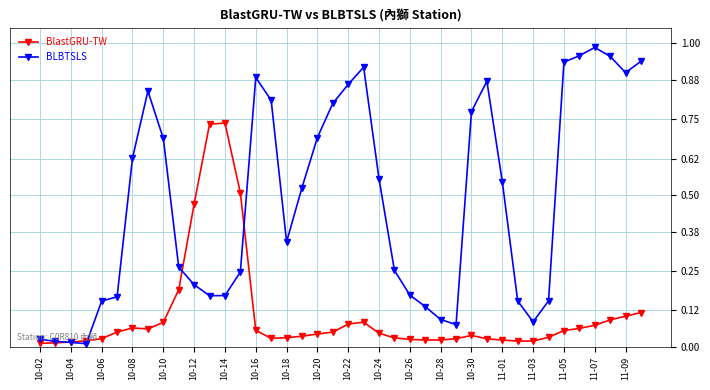

Rank the series by their maximum value, from lowest to highest.

BlastGRU-TW, BLBTSLS